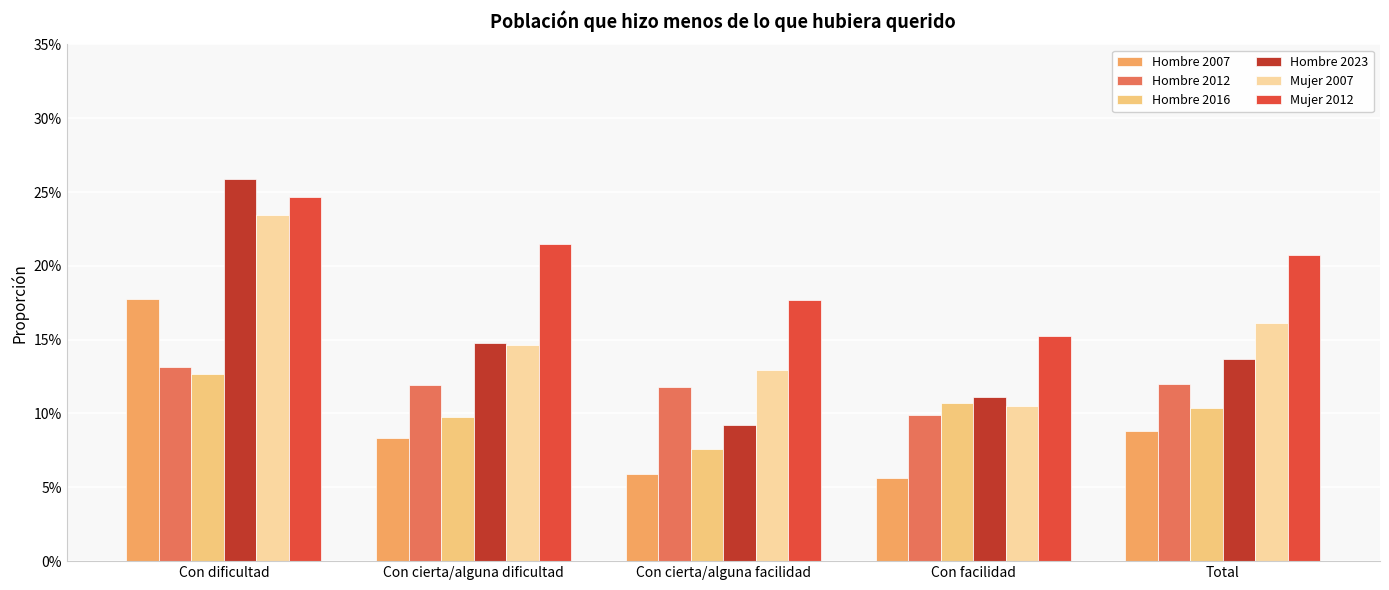

What position from the left is Con cierta/alguna facilidad?

3